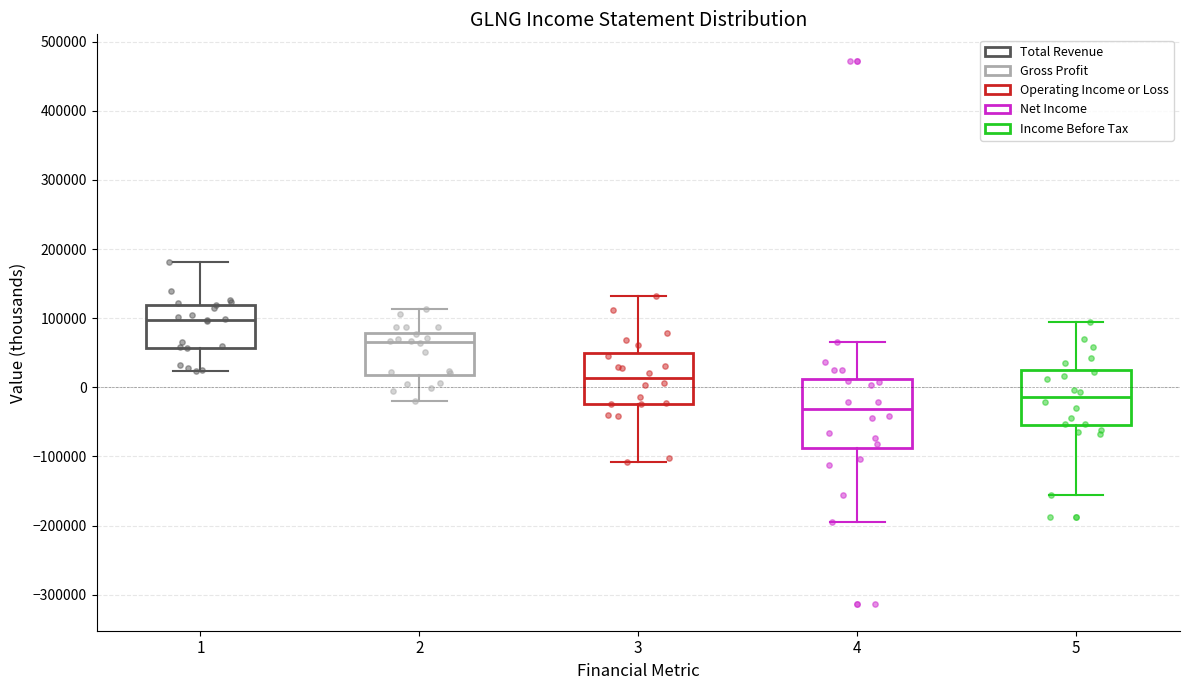

Where does the median line of the box at x = 3 sit on the y-axis? The values are not printed on the chart, so give them approximately, as read against the axis.

10000